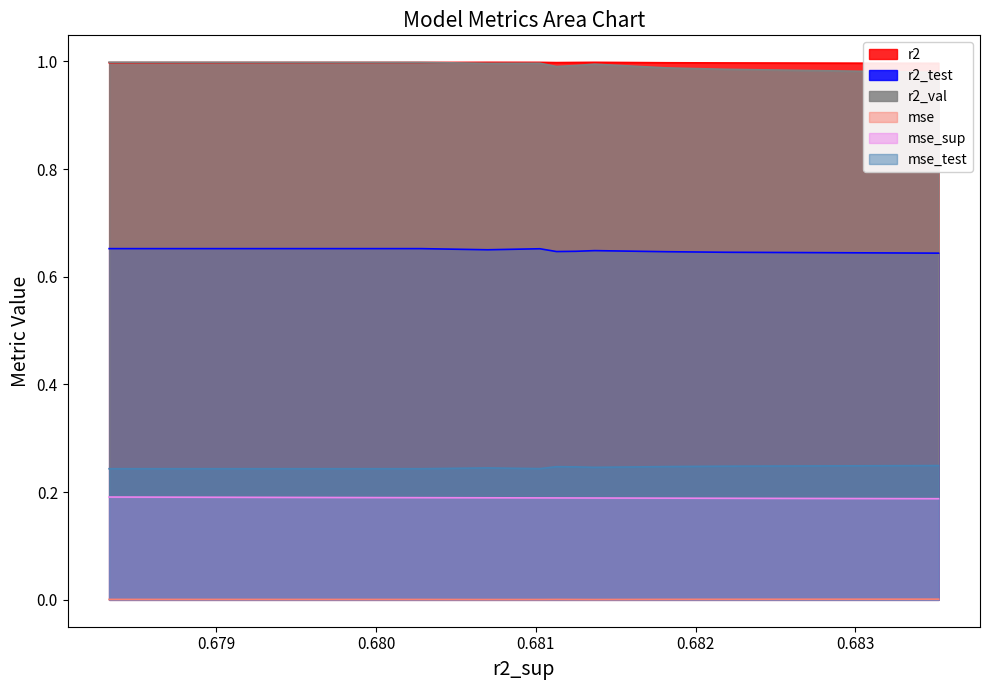

True or false: r2_test and mse_test intersect in this chart.

False